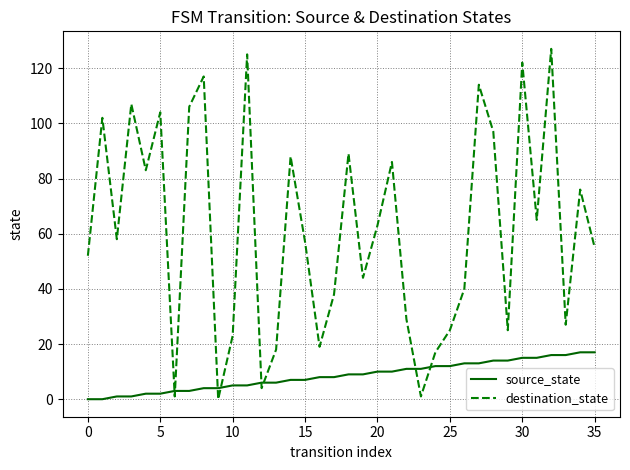

What is the difference between the maximum and minimum values in the destination_state series?

127